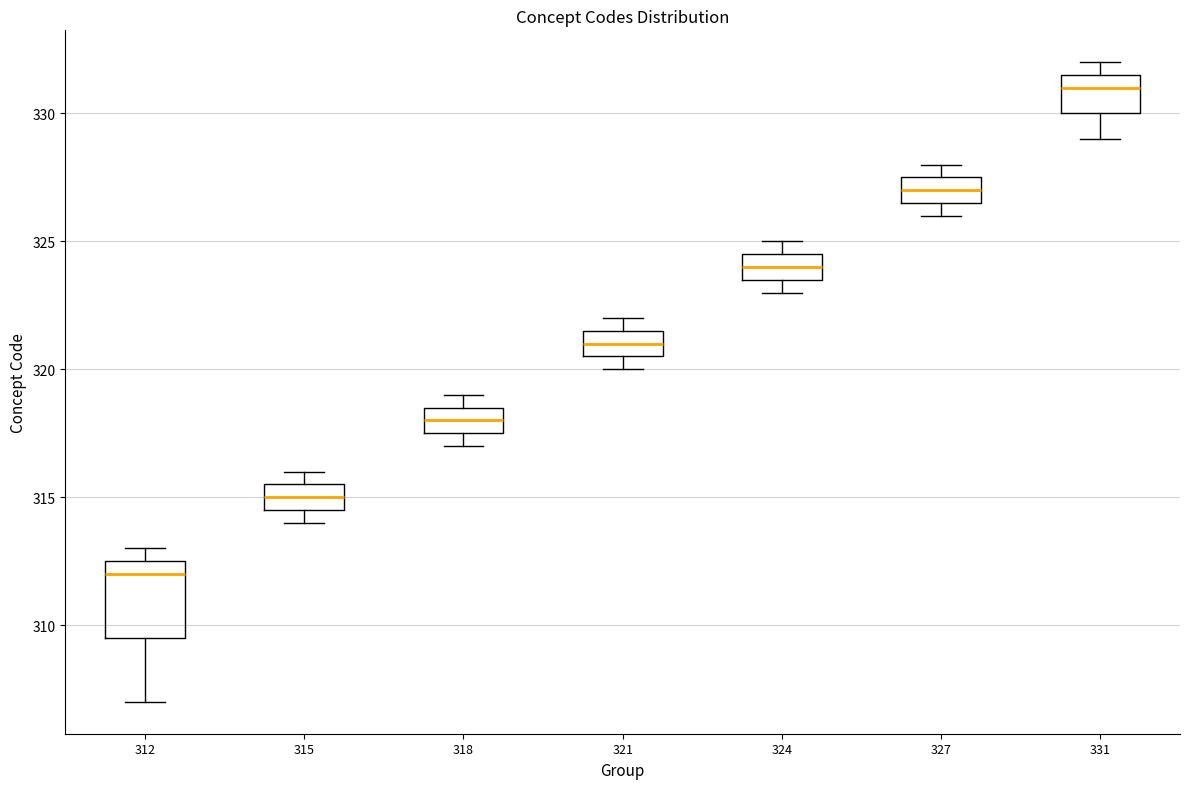

Which box has the highest median line?

331